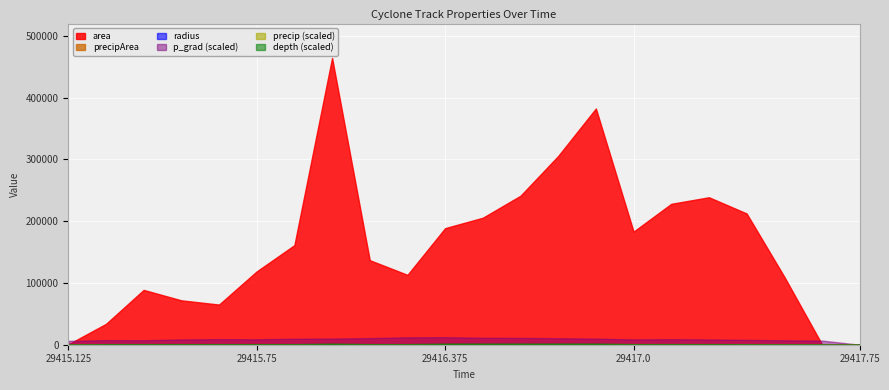

What is the sum of the p_grad values at 29416.625 and 29417.5?

22.7